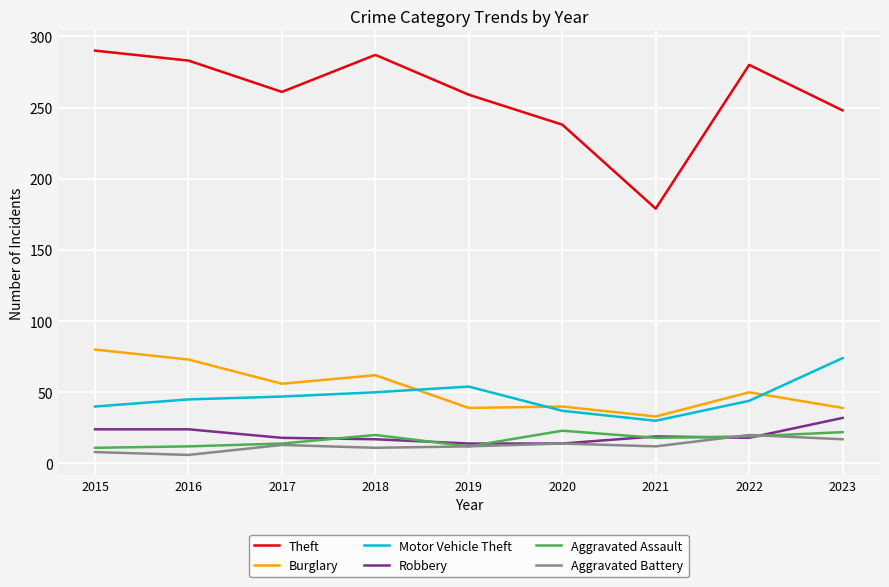

Is the value of Aggravated Assault at 2023 greater than the value of Theft at 2018?

No